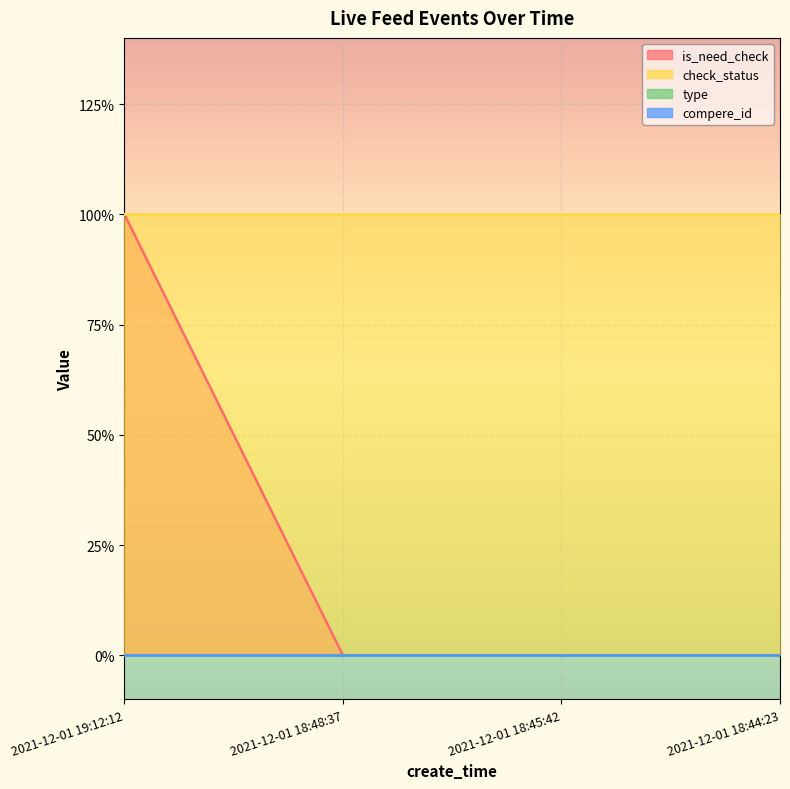

What is the difference between the highest and lowest values at 2021-12-01 18:48:37?

1